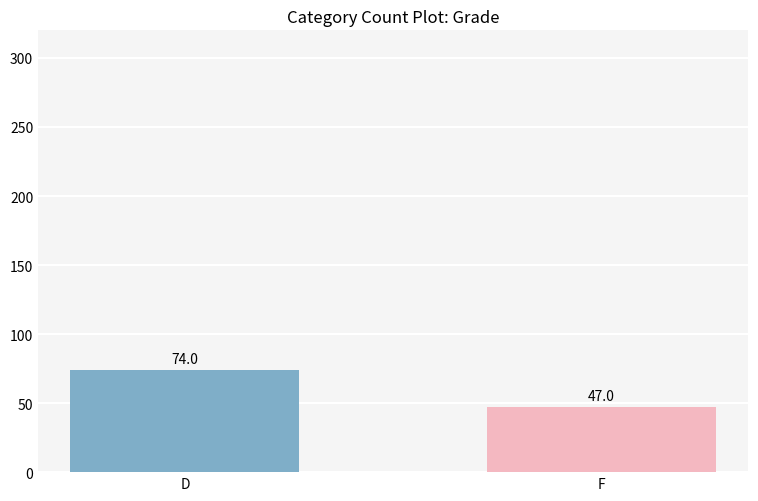

Reading right to left, list all the values displayed in this chart.

F=47	D=74